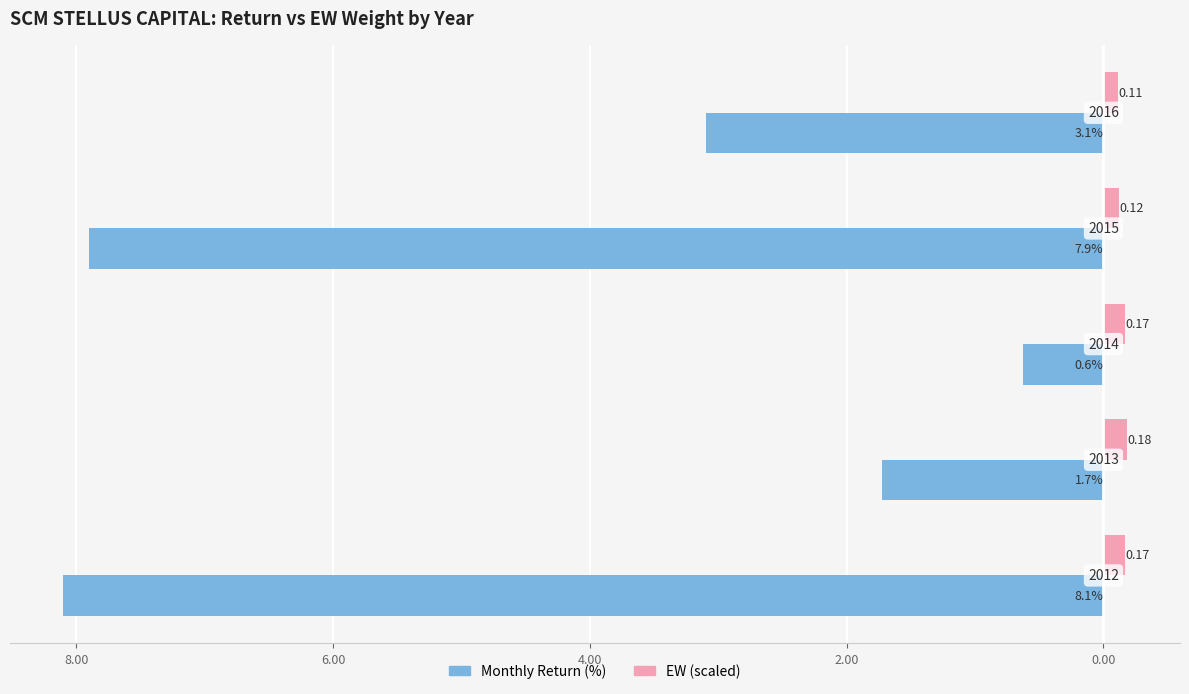

Reading right to left, transcribe all the data shown in this chart.

Monthly Return (%): 2.00=-3.1	4.00=-7.9	6.00=-0.6	8.00=-1.7	10.00=-8.1
EW (scaled): 2.00=0.1	4.00=0.1	6.00=0.2	8.00=0.2	10.00=0.2